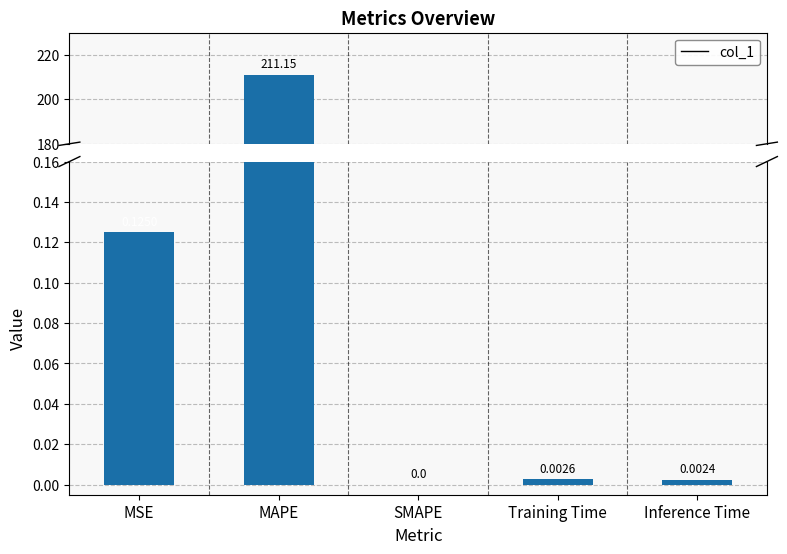

What is the label of the 2nd bar from the left?

MAPE